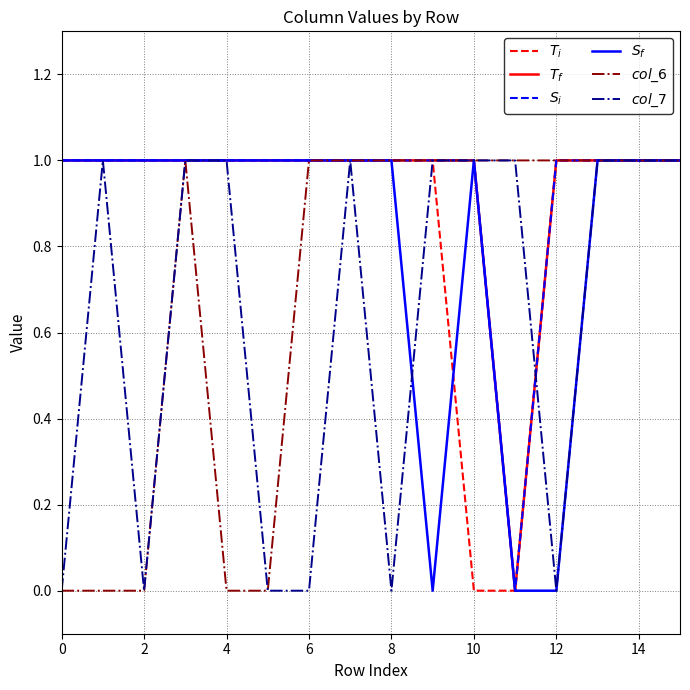

Which category has the lowest value across all series?

10